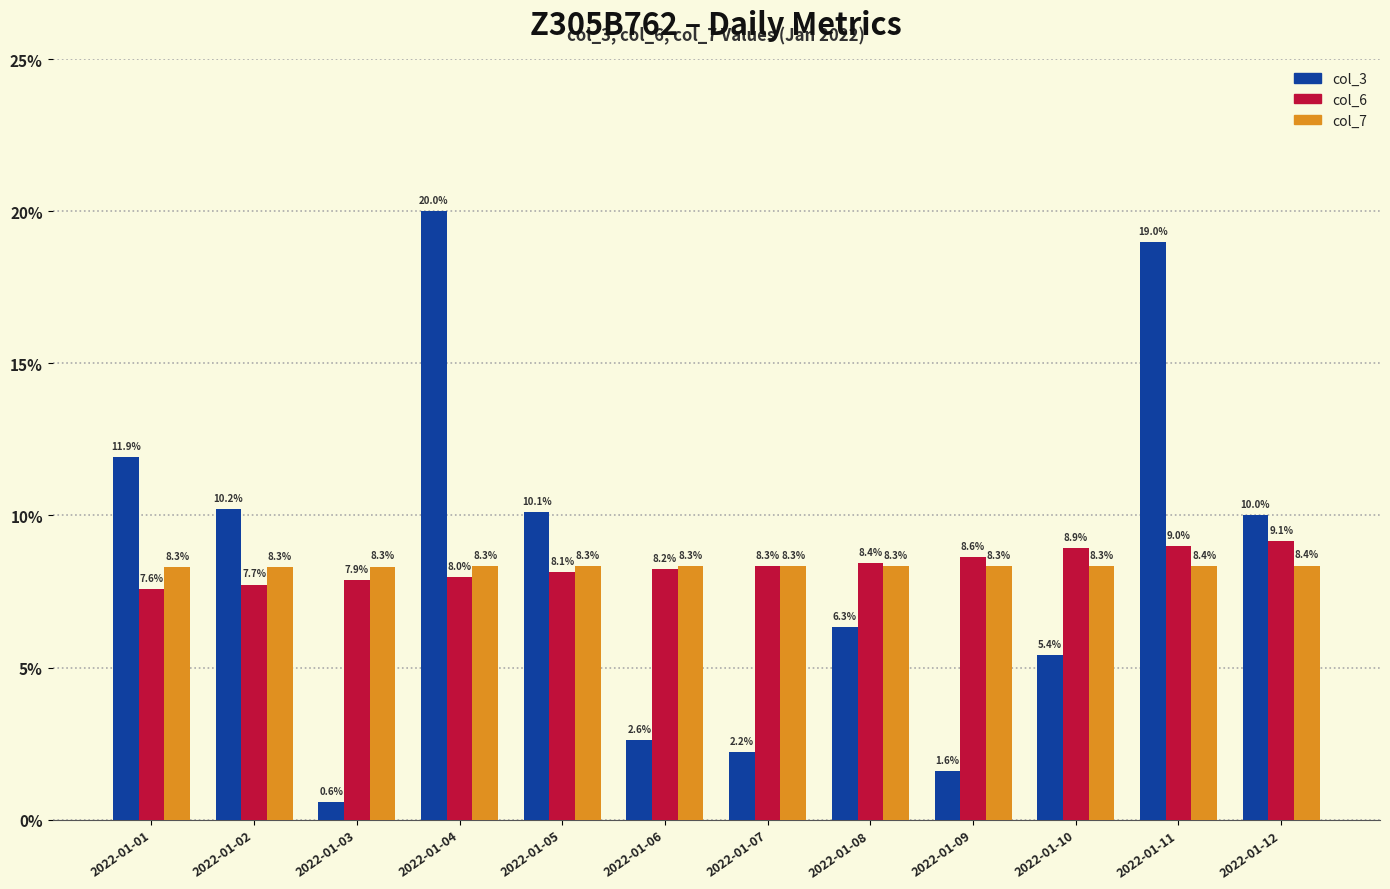

What is the highest value of the col_6 series?

9.1